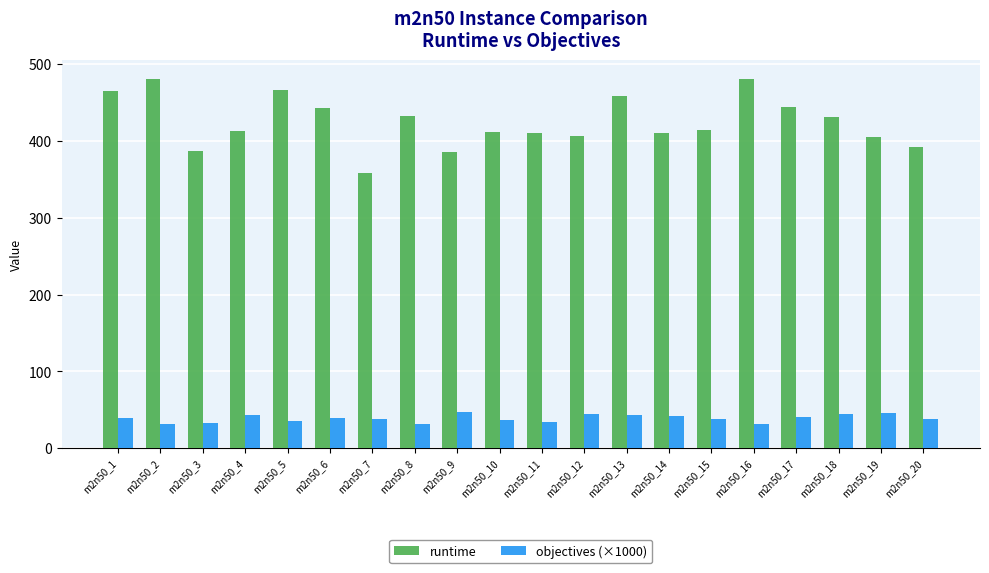

What is the spread (max minus min) of values at m2n50_7?

319.9